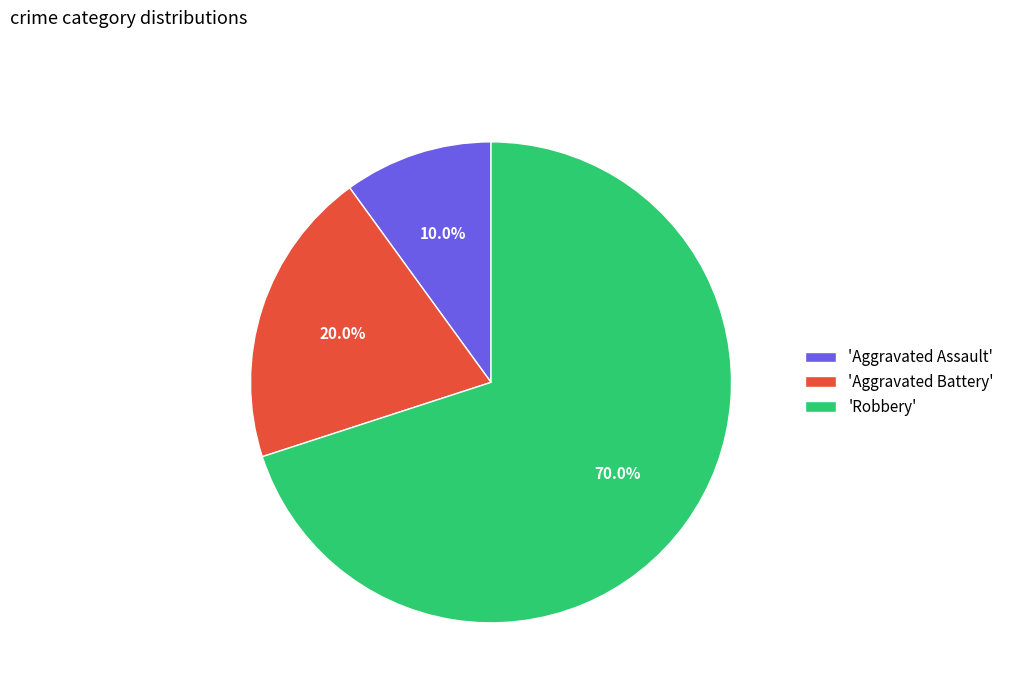

Rank the categories by value from lowest to highest.

'Aggravated Assault', 'Aggravated Battery', 'Robbery'